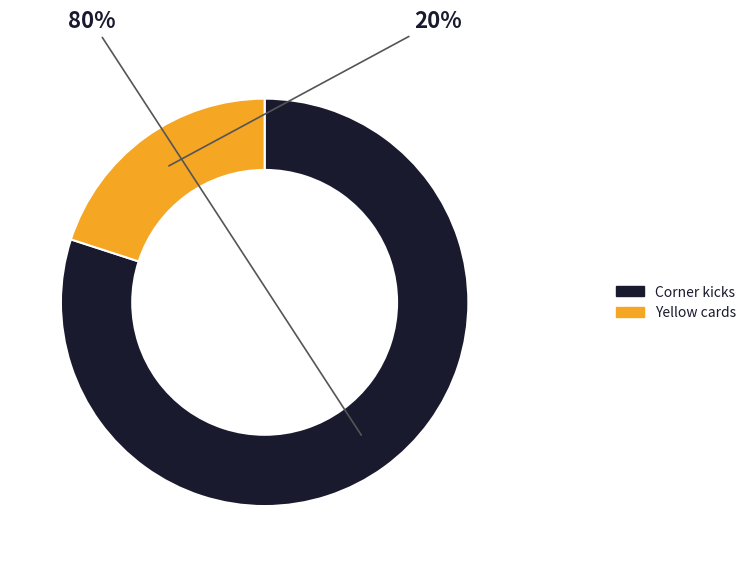

Does any single category account for the majority?

Yes